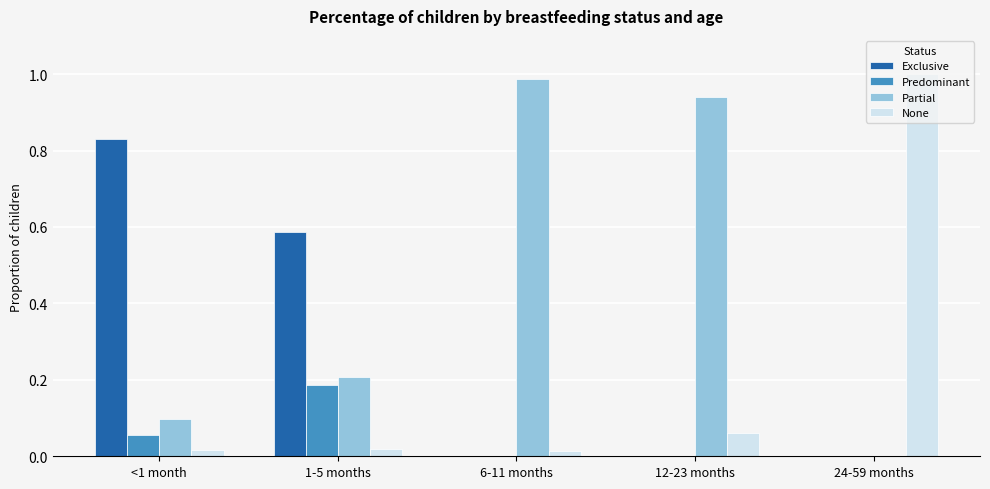

The value of Partial at 1-5 months is 0.2. True or false?

True